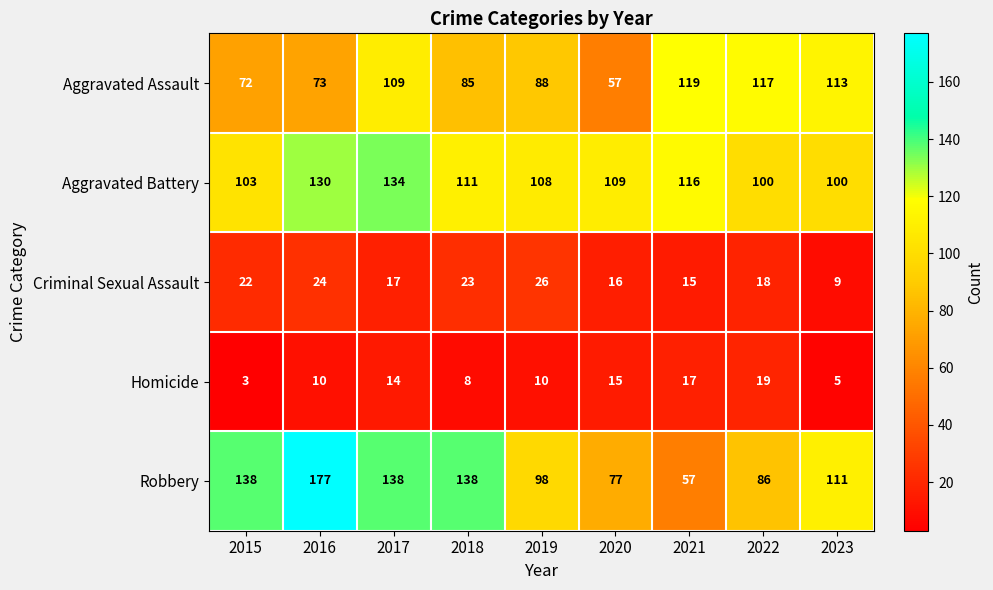

Rank the series at 2018 from highest to lowest value.

Robbery, Aggravated Battery, Aggravated Assault, Criminal Sexual Assault, Homicide